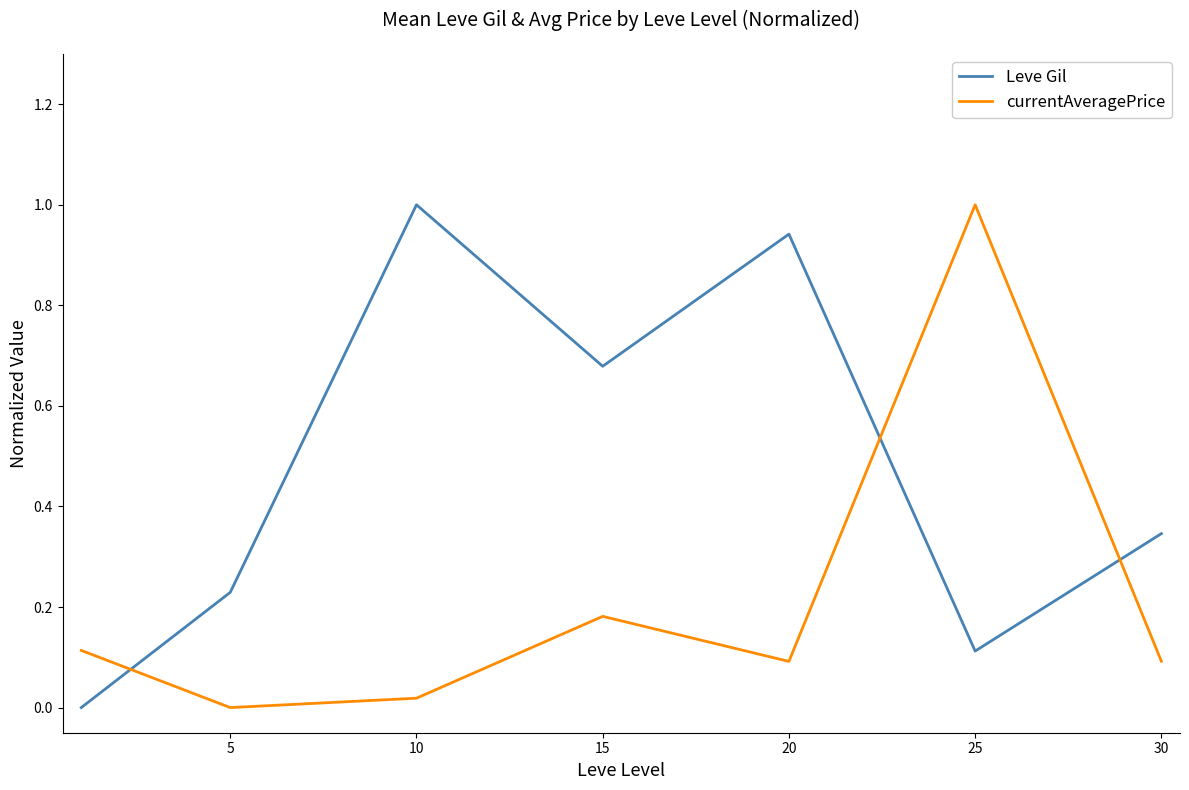

Rank the series by their average value, from lowest to highest.

currentAveragePrice, Leve Gil